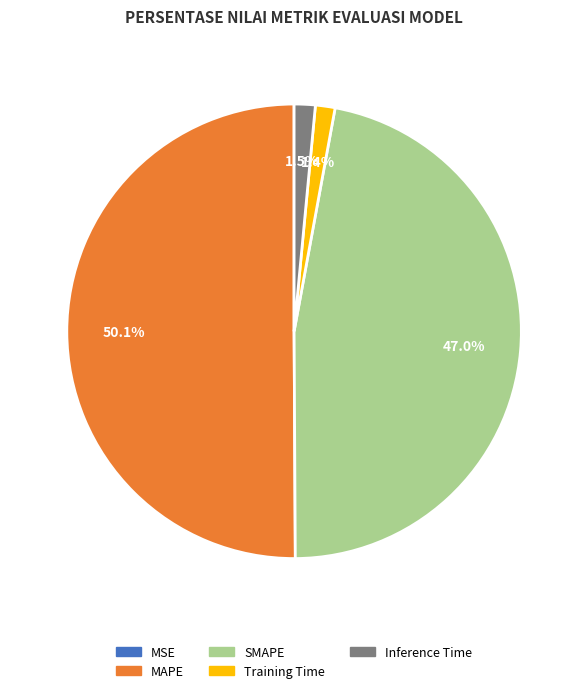

To the nearest percent, what is the difference between the largest and smallest slice percentages?

50%